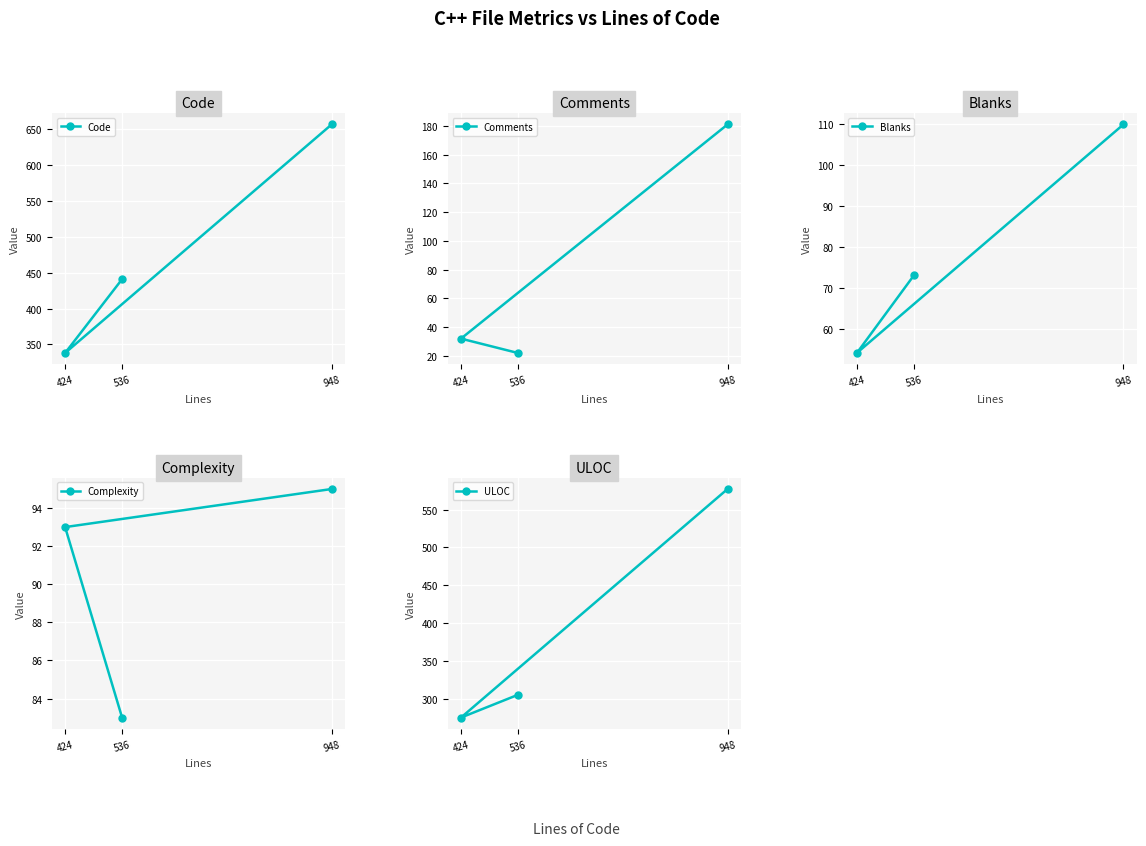

What is the difference between the ULOC values at 424 and 536?

30